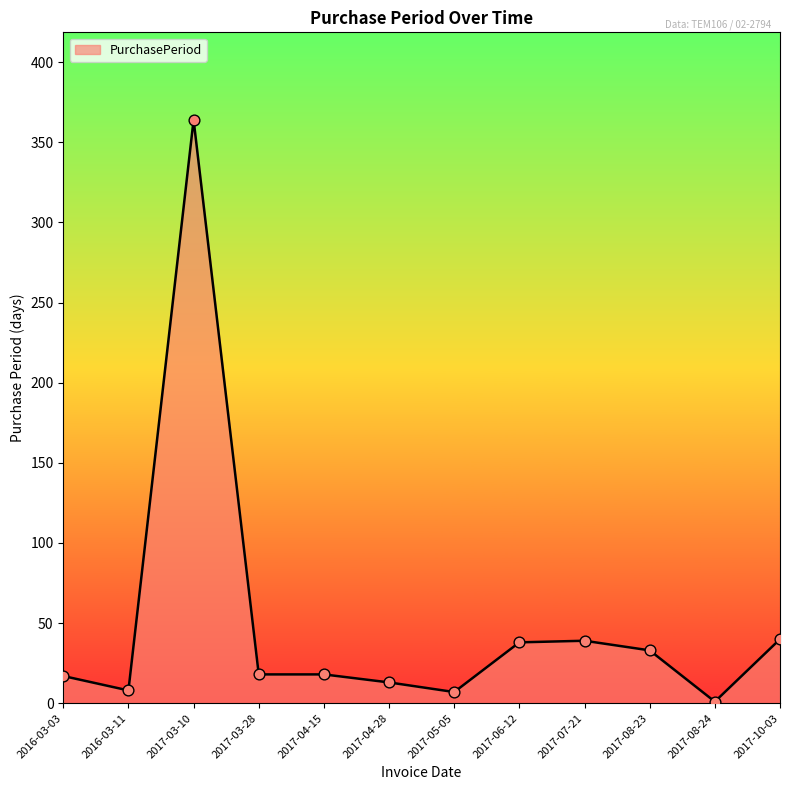

What is the change in value from 2017-05-05 to 2017-07-21?

+32